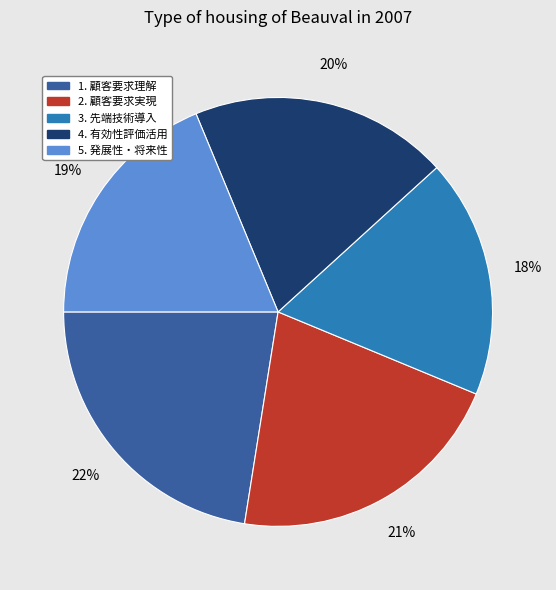

To the nearest percent, what is the average slice percentage?

20%